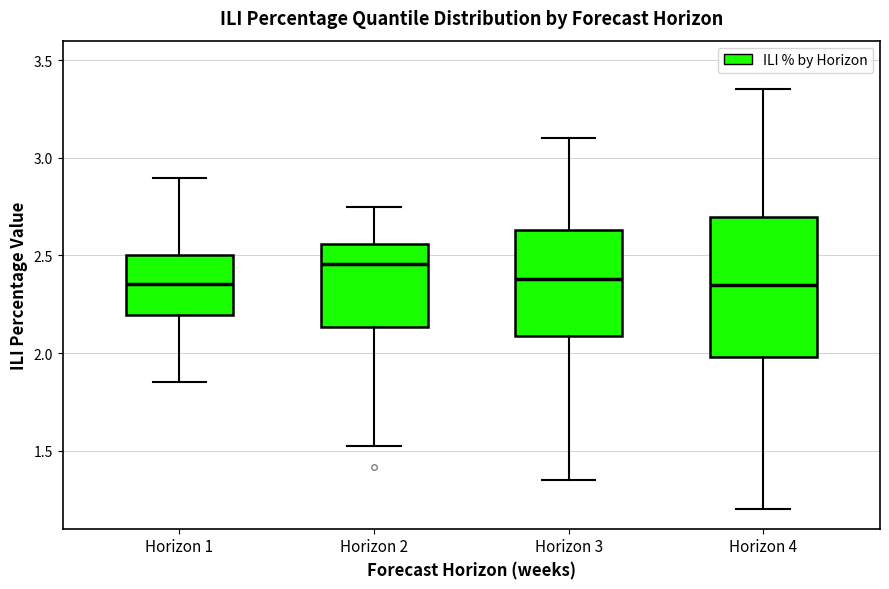

Reading left to right, transcribe this box plot: for each box, give where its median line is, the range the box spans, and where its two whiskers end, as read against the y-axis. The values are not printed on the chart, so give them approximately, as read against the axis.

Horizon 1: median 2.35, box 2.20 to 2.50, whiskers 1.85 to 2.90
Horizon 2: median 2.45, box 2.15 to 2.55, whiskers 1.50 to 2.75
Horizon 3: median 2.40, box 2.10 to 2.65, whiskers 1.35 to 3.10
Horizon 4: median 2.35, box 2.00 to 2.70, whiskers 1.20 to 3.35